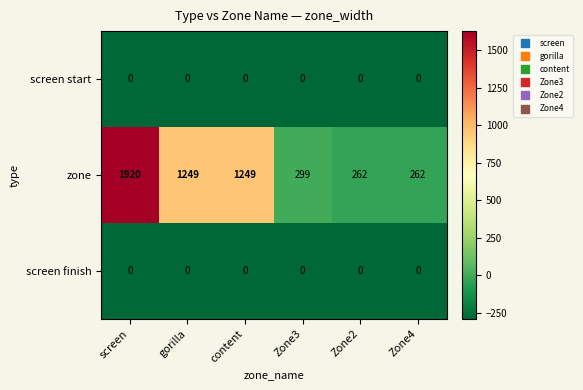

What is the maximum value shown in the chart?

1920